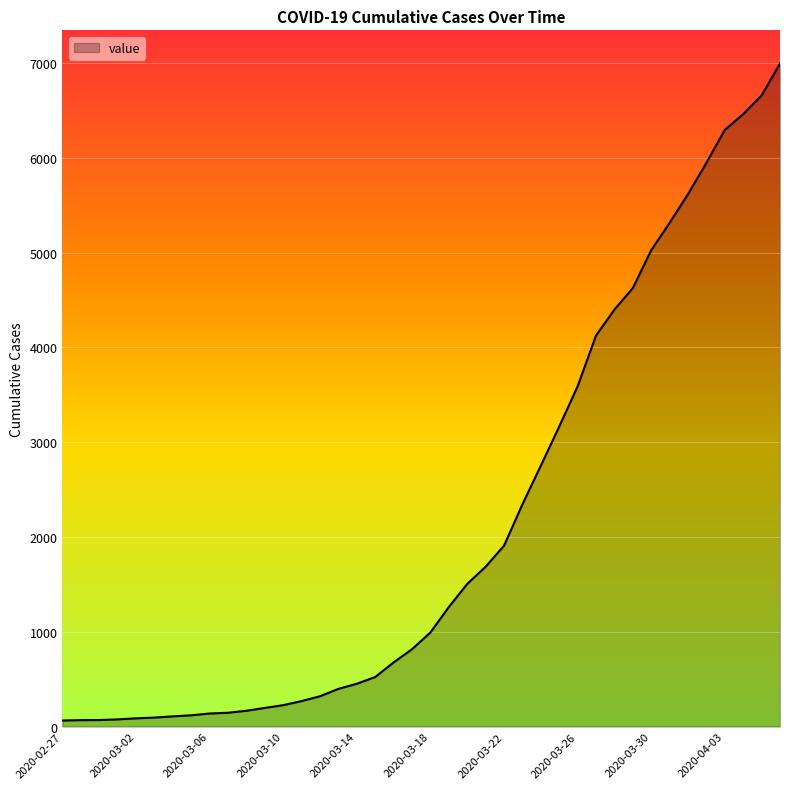

How many lines are shown in the chart?

1